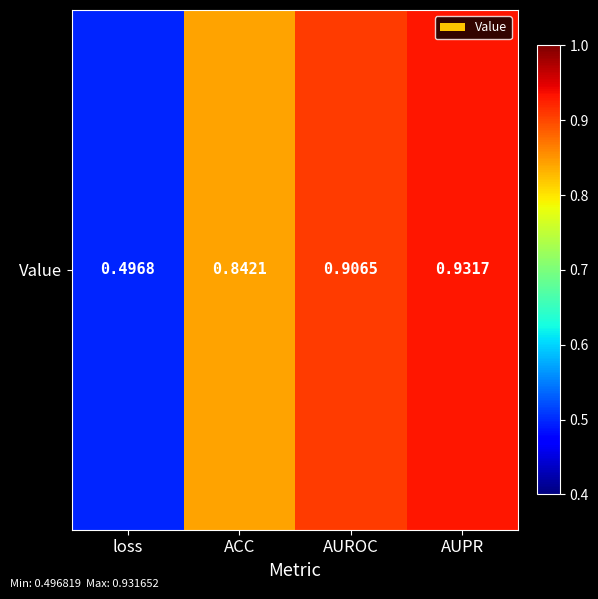

Reading right to left, transcribe all the data shown in this chart.

0.9	0.9	0.8	0.5